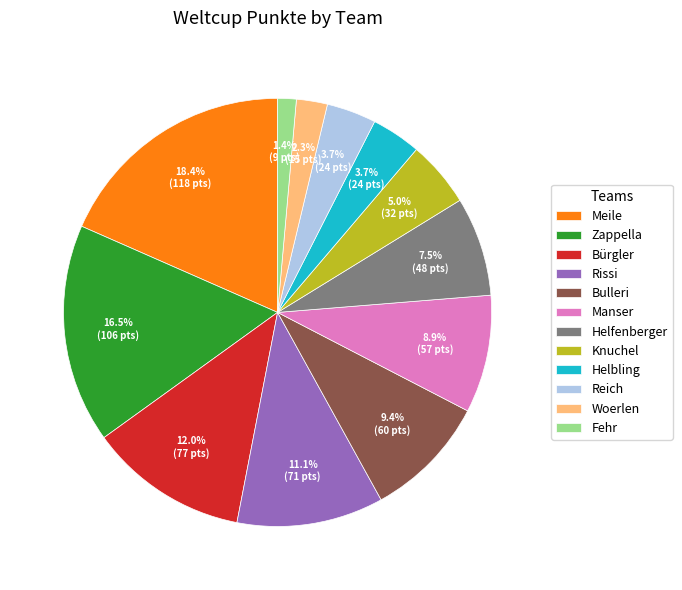

How many slices are in this pie chart?

12